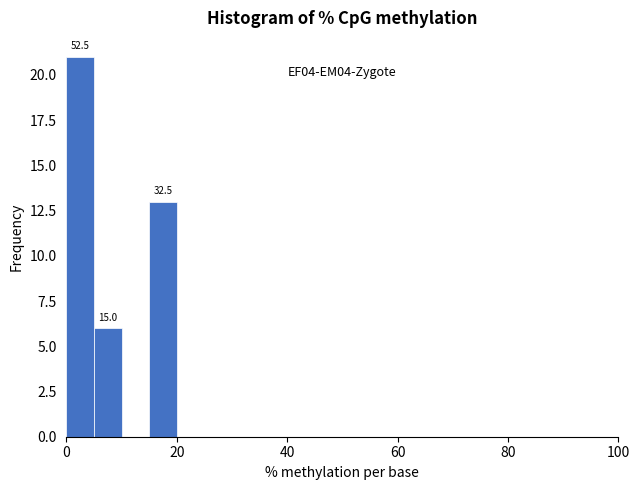

Read against the x-axis, roughly where is the centre of the tallest bar?

2